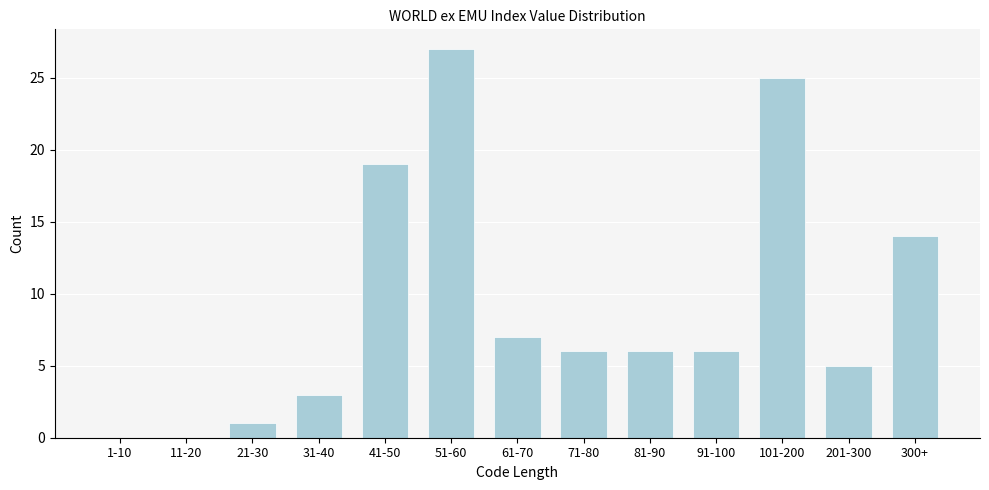

Reading left to right, extract all data points from this chart.

1-10=0	11-20=0	21-30=1	31-40=3	41-50=19	51-60=27	61-70=7	71-80=6	81-90=6	91-100=6	101-200=25	201-300=5	300+=14